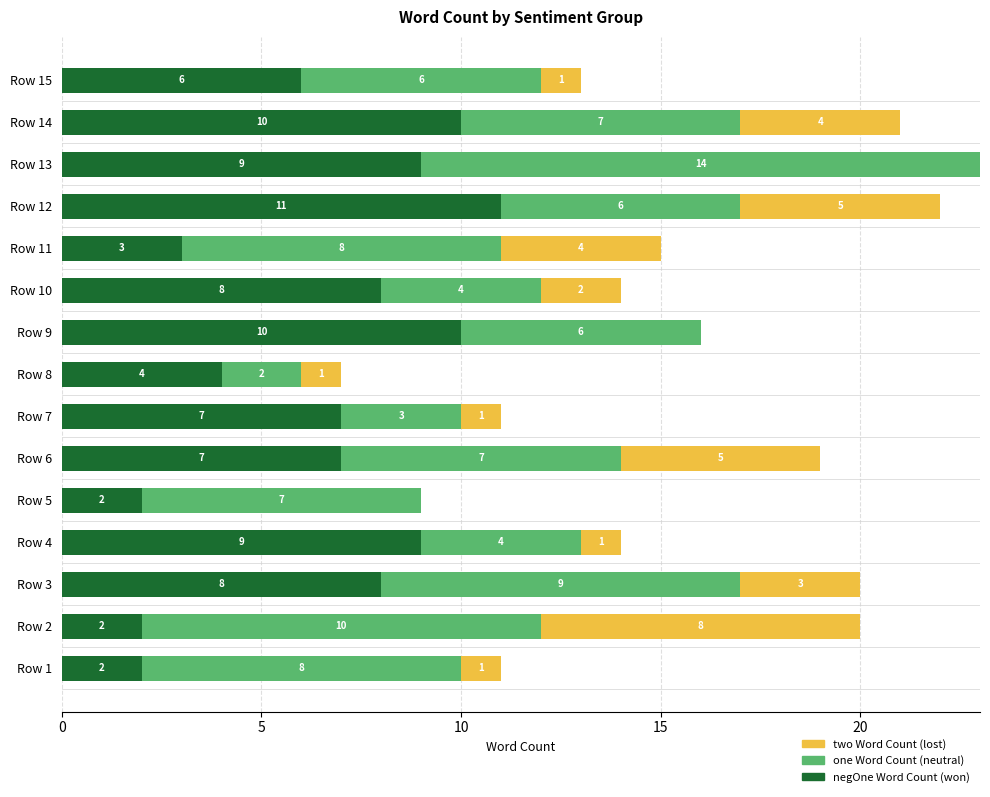

At which category is the sum across all series the highest?

Row 13